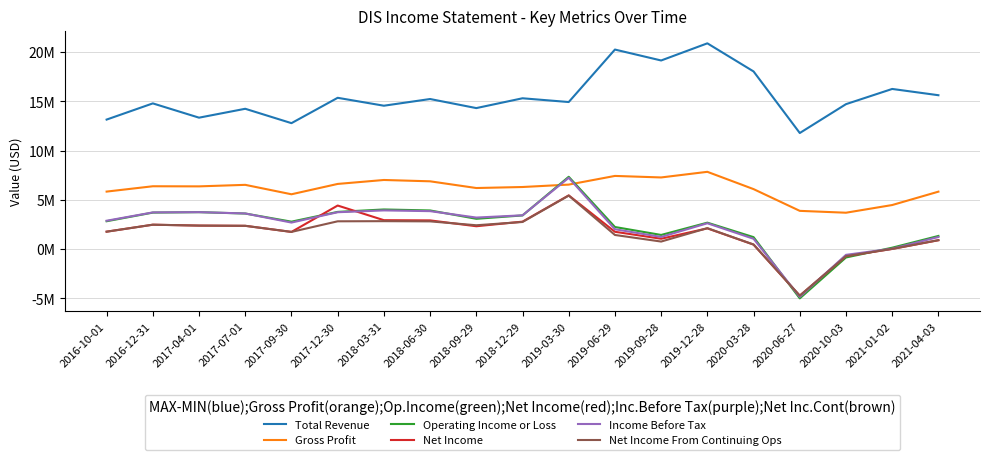

Reading left to right, transcribe all the data shown in this chart.

Total Revenue: 2016-10-01=13142000	2016-12-31=14784000	2017-04-01=13336000	2017-07-01=14238000	2017-09-30=12779000	2017-12-30=15351000	2018-03-31=14548000	2018-06-30=15228000	2018-09-29=14307000	2018-12-29=15303000	2019-03-30=14922000	2019-06-29=20245000	2019-09-28=19137000	2019-12-28=20877000	2020-03-28=18025000	2020-06-27=11779000	2020-10-03=14707000	2021-01-02=16249000	2021-04-03=15613000
Gross Profit: 2016-10-01=5837000	2016-12-31=6378000	2017-04-01=6367000	2017-07-01=6521000	2017-09-30=5565000	2017-12-30=6614000	2018-03-31=7015000	2018-06-30=6880000	2018-09-29=6199000	2018-12-29=6302000	2019-03-30=6546000	2019-06-29=7426000	2019-09-28=7272000	2019-12-28=7843000	2020-03-28=6088000	2020-06-27=3883000	2020-10-03=3694000	2021-01-02=4474000	2021-04-03=5831000
Operating Income or Loss: 2016-10-01=2830000	2016-12-31=3706000	2017-04-01=3750000	2017-07-01=3611000	2017-09-30=2786000	2017-12-30=3778000	2018-03-31=4024000	2018-06-30=3924000	2018-09-29=3078000	2018-12-29=3418000	2019-03-30=7339000	2019-06-29=2245000	2019-09-28=1439000	2019-12-28=2685000	2020-03-28=1216000	2020-06-27=-4996000	2020-10-03=-846000	2021-01-02=146000	2021-04-03=1337000
Net Income: 2016-10-01=1771000	2016-12-31=2479000	2017-04-01=2388000	2017-07-01=2366000	2017-09-30=1747000	2017-12-30=4423000	2018-03-31=2937000	2018-06-30=2916000	2018-09-29=2322000	2018-12-29=2788000	2019-03-30=5452000	2019-06-29=1760000	2019-09-28=1054000	2019-12-28=2107000	2020-03-28=460000	2020-06-27=-4721000	2020-10-03=-710000	2021-01-02=17000	2021-04-03=901000
Income Before Tax: 2016-10-01=2881000	2016-12-31=3725000	2017-04-01=3751000	2017-07-01=3618000	2017-09-30=2694000	2017-12-30=3745000	2018-03-31=3928000	2018-06-30=3854000	2018-09-29=3202000	2018-12-29=3431000	2019-03-30=7237000	2019-06-29=2018000	2019-09-28=1237000	2019-12-28=2626000	2020-03-28=1051000	2020-06-27=-4840000	2020-10-03=-580000	2021-01-02=46000	2021-04-03=1230000
Net Income From Continuing Ops: 2016-10-01=1771000	2016-12-31=2479000	2017-04-01=2388000	2017-07-01=2366000	2017-09-30=1747000	2017-12-30=2823000	2018-03-31=2837000	2018-06-30=2816000	2018-09-29=2422000	2018-12-29=2754000	2019-03-30=5431000	2019-06-29=1437000	2019-09-28=769000	2019-12-28=2128000	2020-03-28=468000	2020-06-27=-4718000	2020-10-03=-710000	2021-01-02=29000	2021-04-03=912000